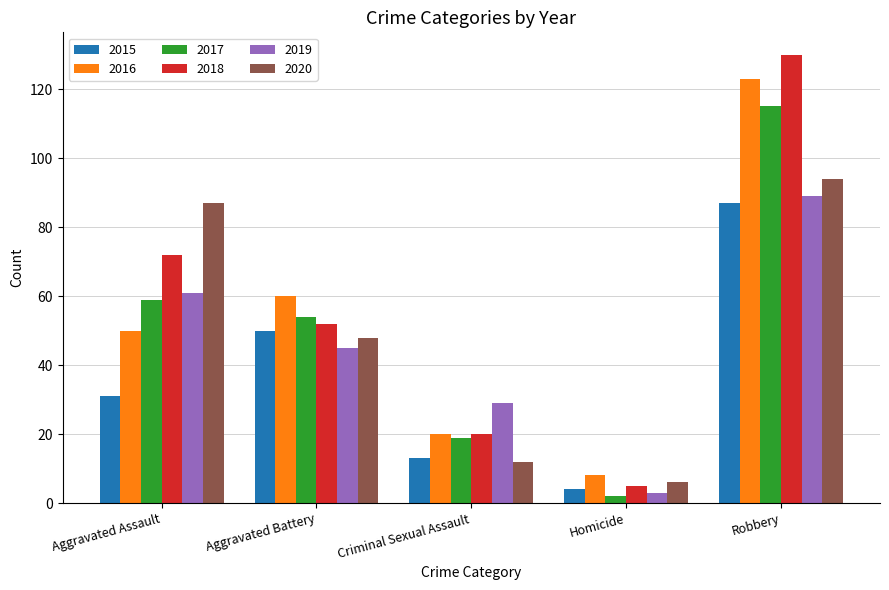

How many bars are there in total?

30